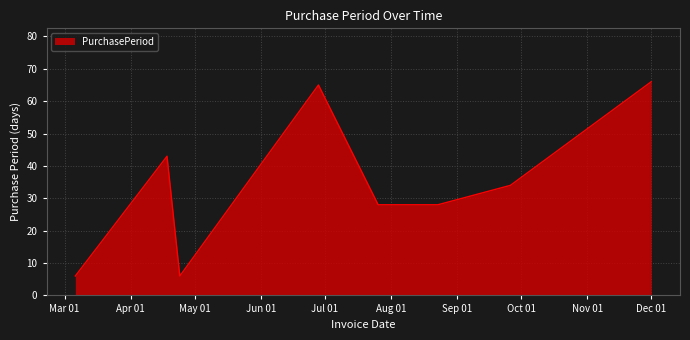

What is the difference between the second highest and second lowest values?

59